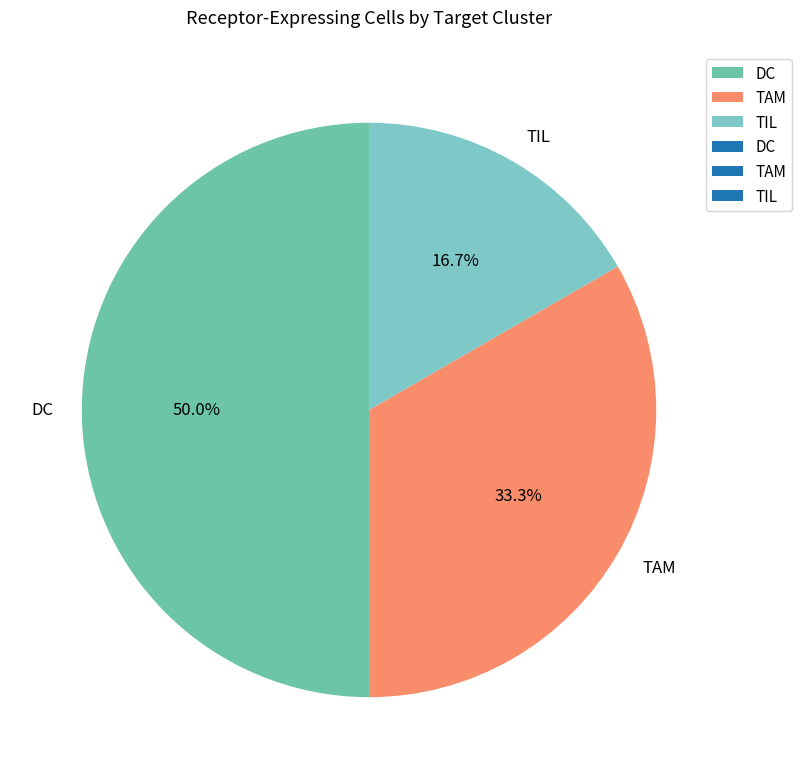

Count the number of slices in the pie.

3